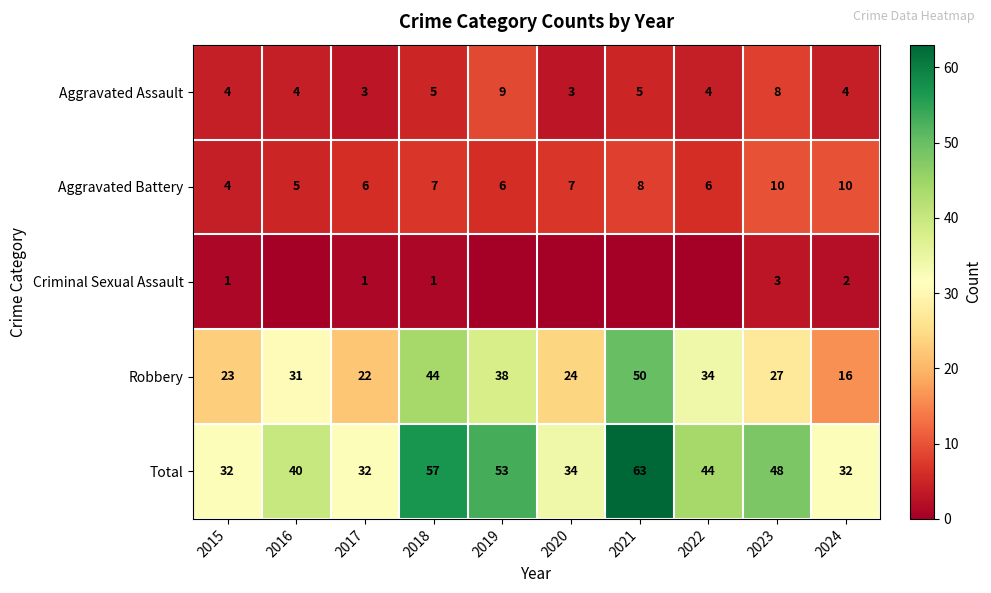

Is it true that Aggravated Assault equals 1 at 2022?

False